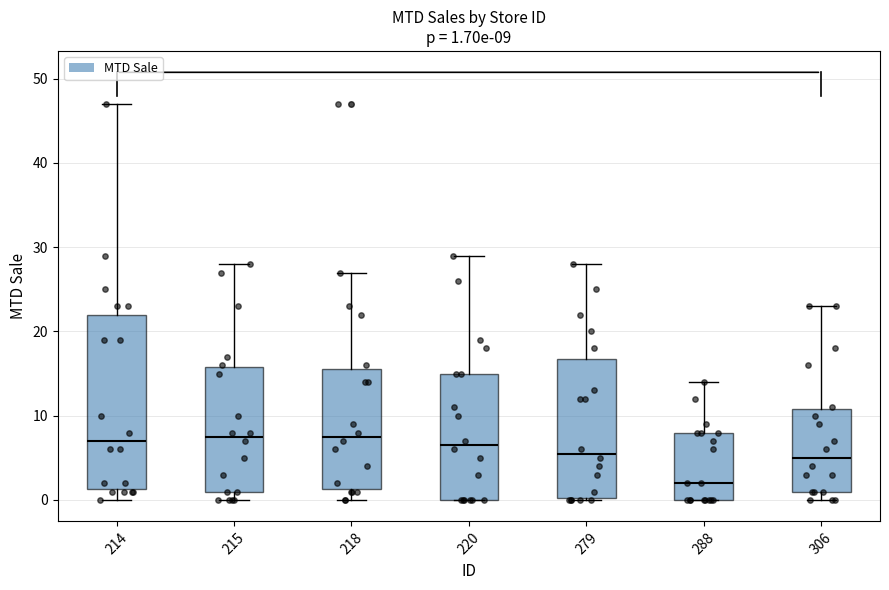

Which box is the tallest, from its lower edge to its upper edge?

214